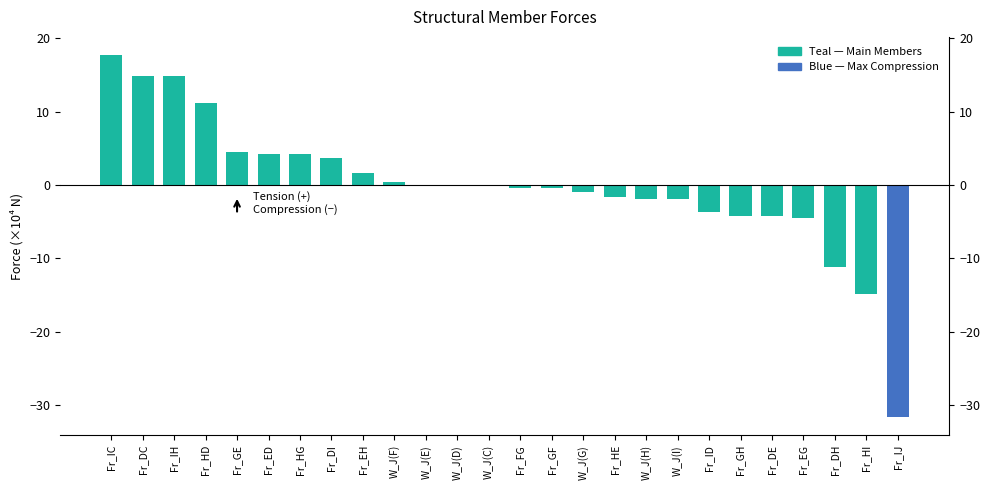

What is the difference between the second highest and minimum values?

46.4